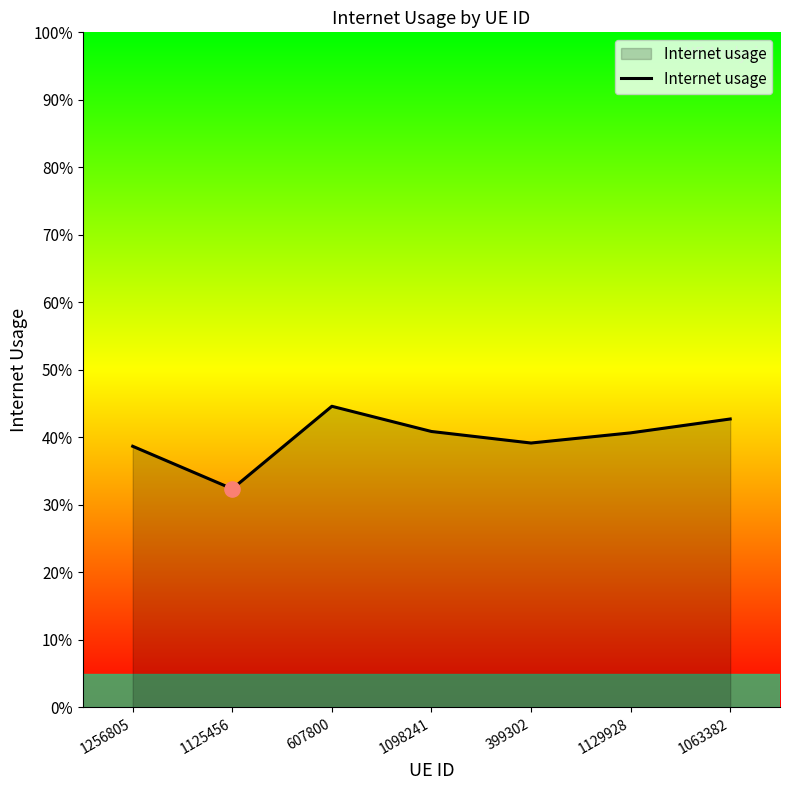

What is the change in value from 1125456 to 1098241?

+0.1